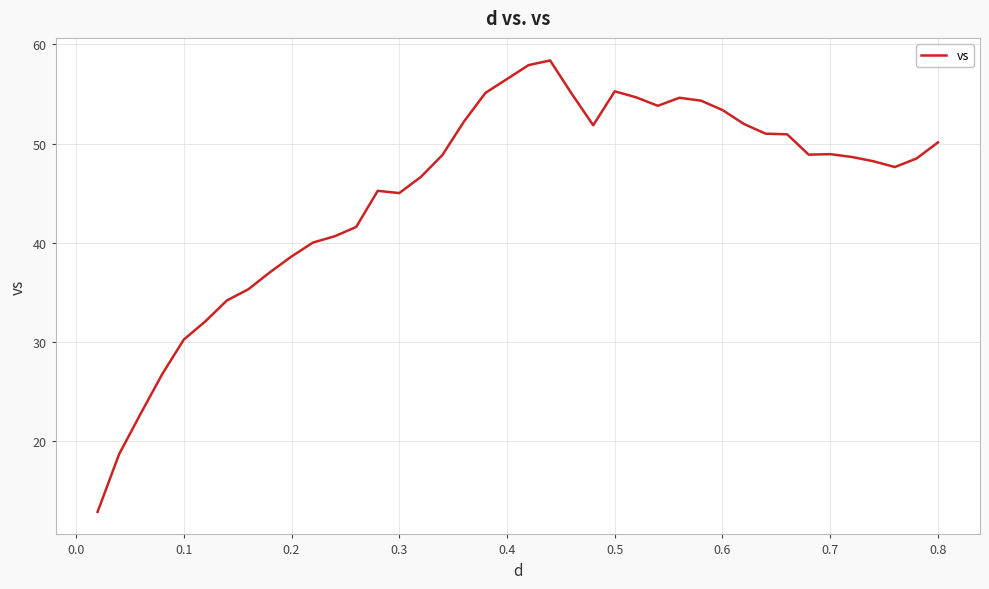

What is the minimum value shown in the chart?

12.9